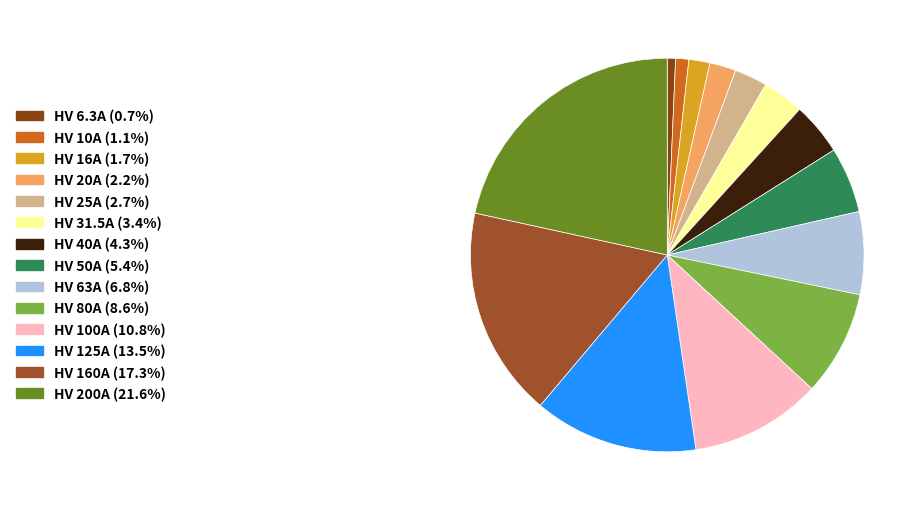

Is it true that HV 20A is 1% of the pie?

False